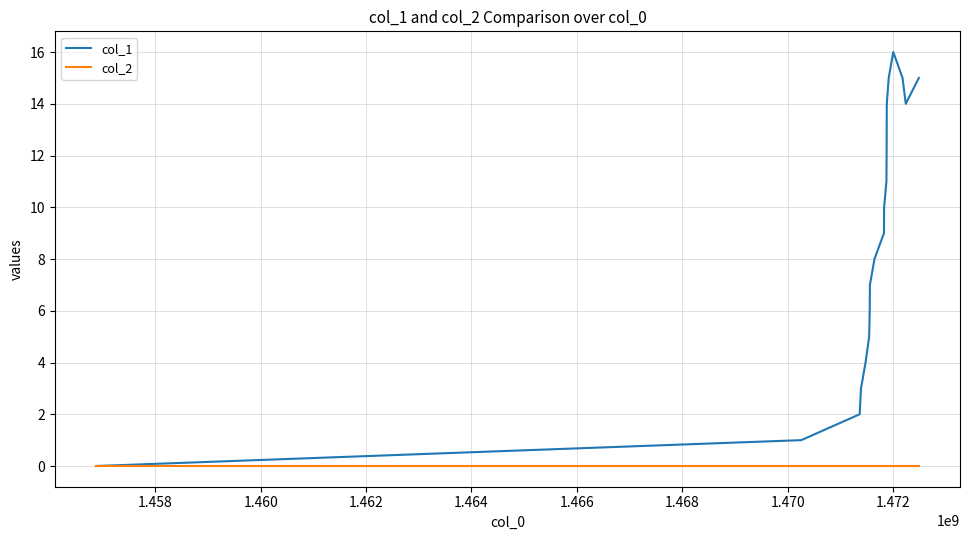

True or false: col_1 has more than 0 points higher than both neighbors.

True